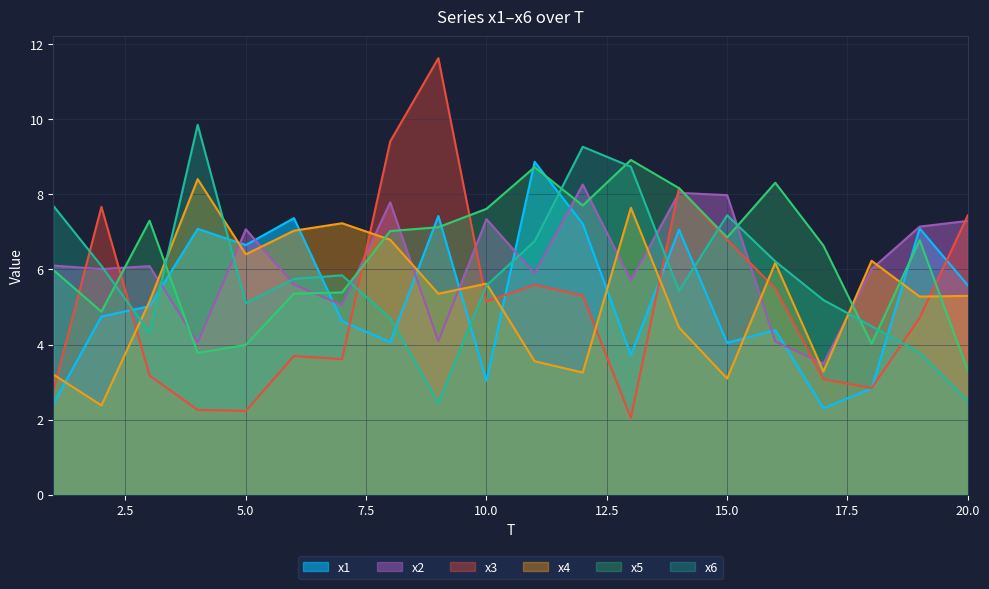

What is the spread (max minus min) of values at 11?

5.3